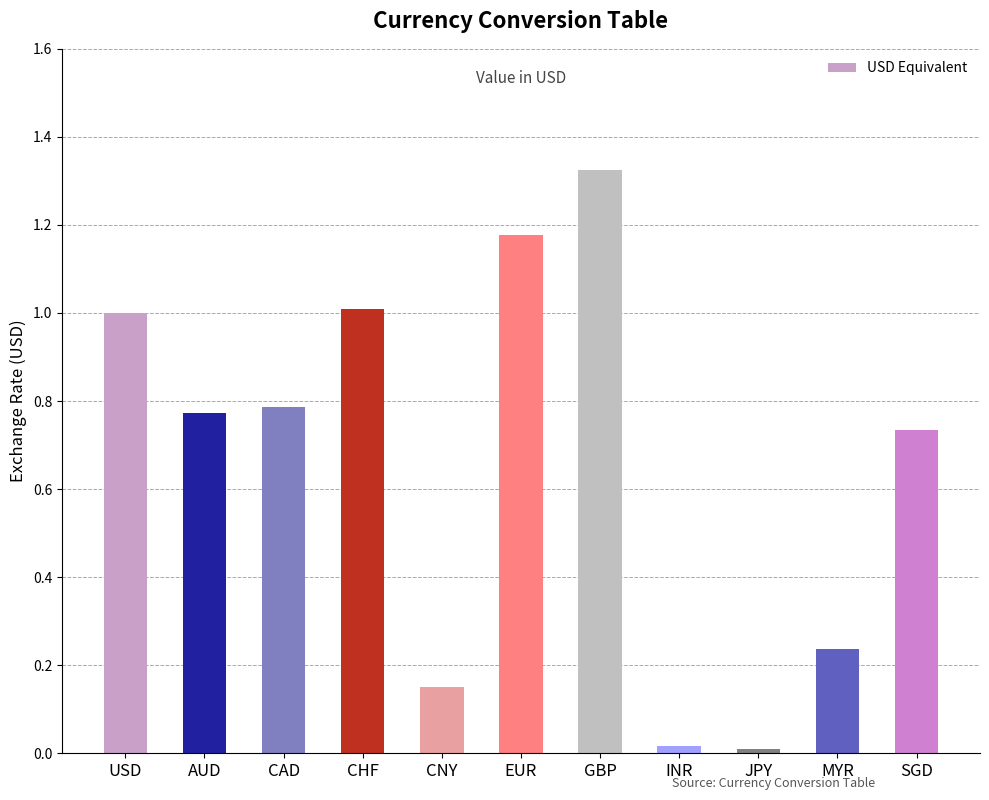

Is it true that the value at JPY is 0.0?

True